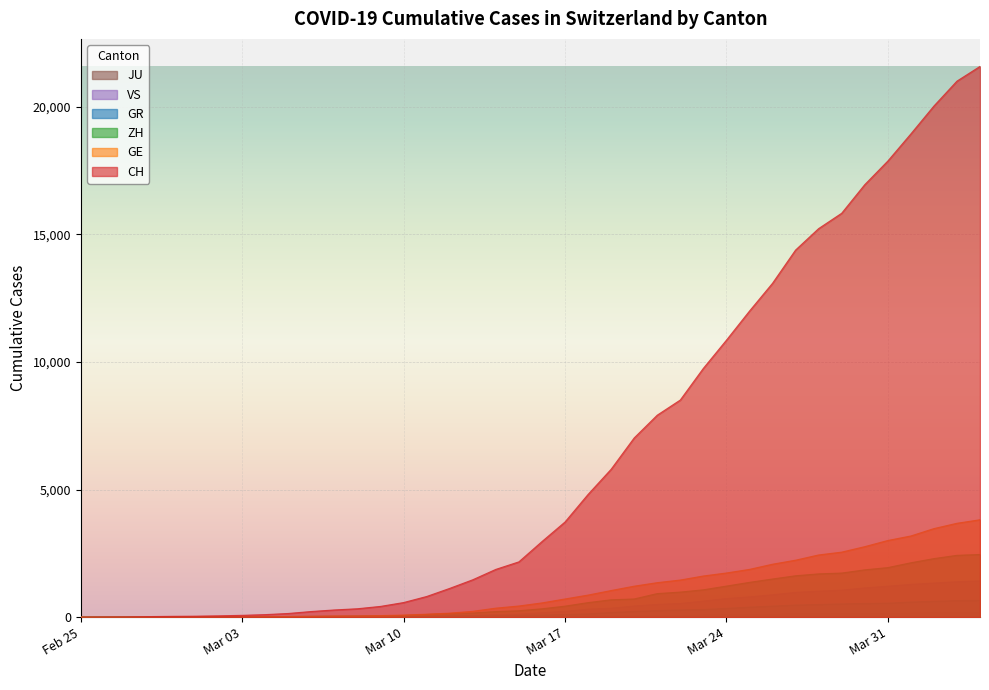

At how many categories does at least one series exceed 293?

28